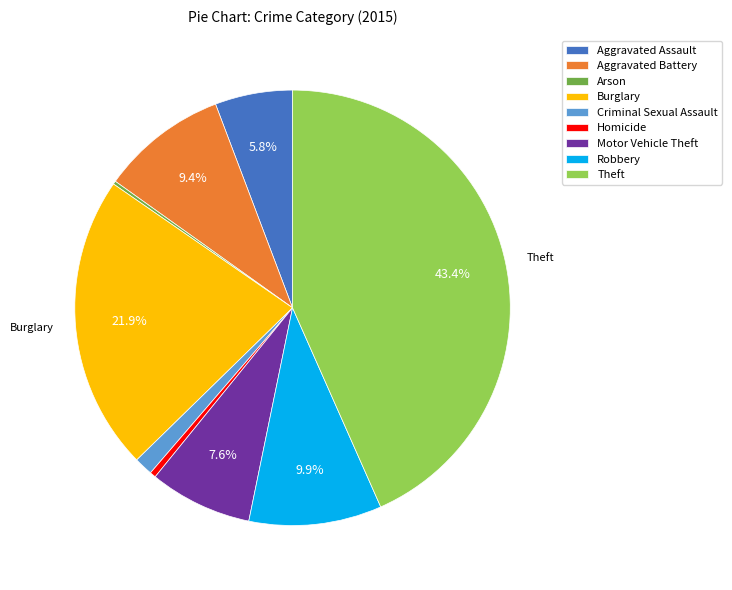

How much of the chart is everything except Burglary?

78.1%